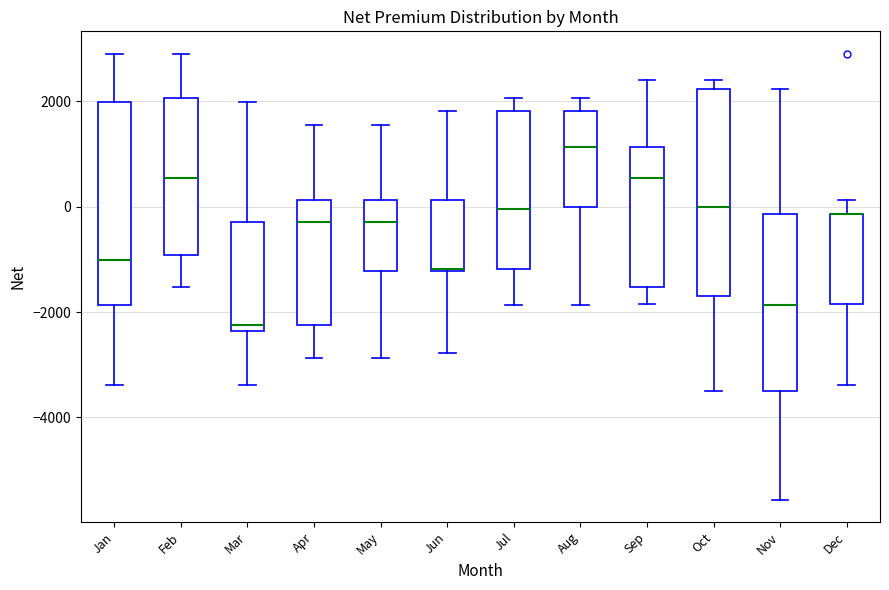

Reading left to right, transcribe this box plot: for each box, give where its median line is, the range the box spans, and where its two whiskers end, as read against the y-axis. The values are not printed on the chart, so give them approximately, as read against the axis.

Jan: median -1000, box -1800 to 2000, whiskers -3400 to 3000
Feb: median 600, box -1000 to 2000, whiskers -1600 to 3000
Mar: median -2200, box -2400 to -400, whiskers -3400 to 2000
Apr: median -400, box -2200 to 200, whiskers -2800 to 1600
May: median -400, box -1200 to 200, whiskers -2800 to 1600
Jun: median -1200, box -1200 to 200, whiskers -2800 to 1800
Jul: median 0, box -1200 to 1800, whiskers -1800 to 2000
Aug: median 1200, box 0 to 1800, whiskers -1800 to 2000
Sep: median 600, box -1600 to 1200, whiskers -1800 to 2400
Oct: median 0, box -1600 to 2200, whiskers -3400 to 2400
Nov: median -1800, box -3400 to -200, whiskers -5600 to 2200
Dec: median -200 (drawn on the box's upper edge), box -1800 to -200, whiskers -3400 to 200